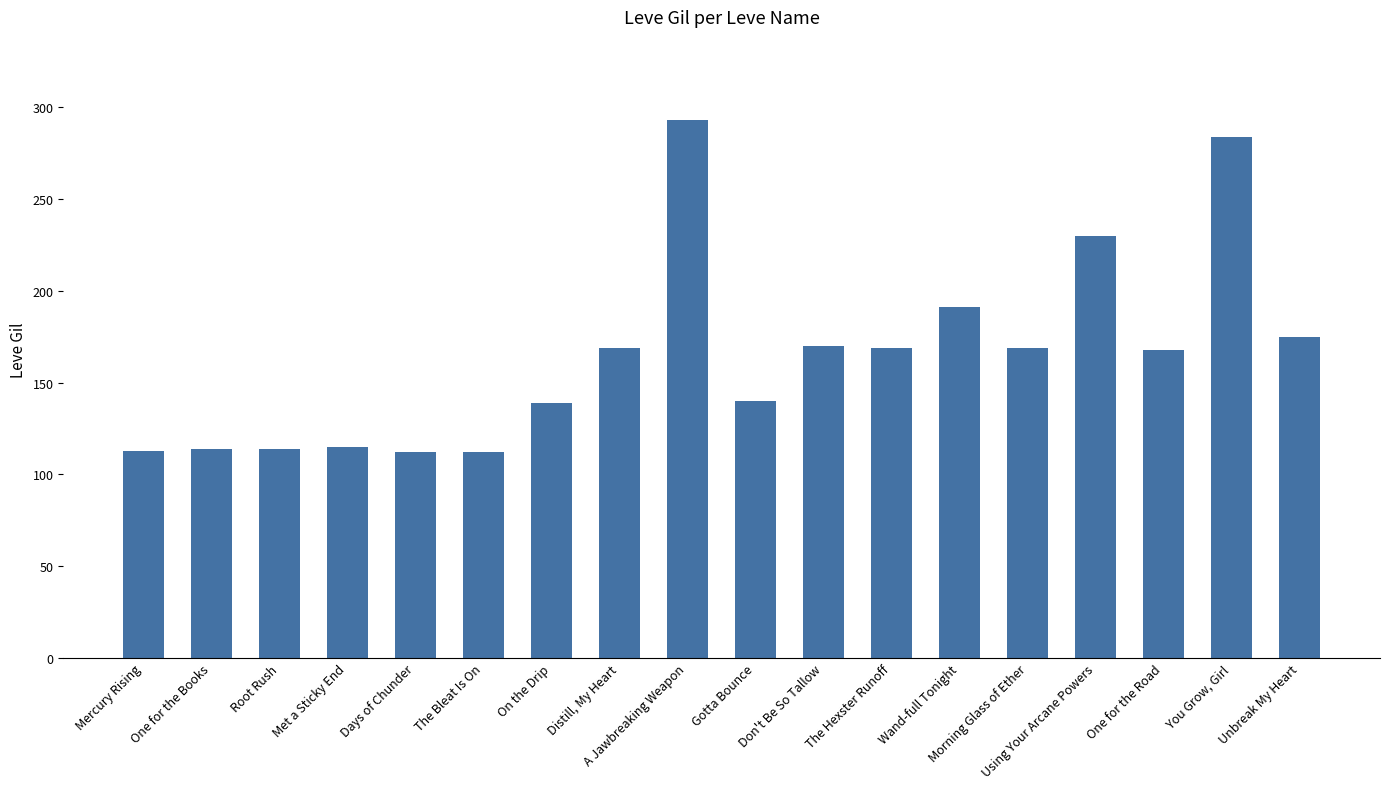

The value at Using Your Arcane Powers is 230. True or false?

True